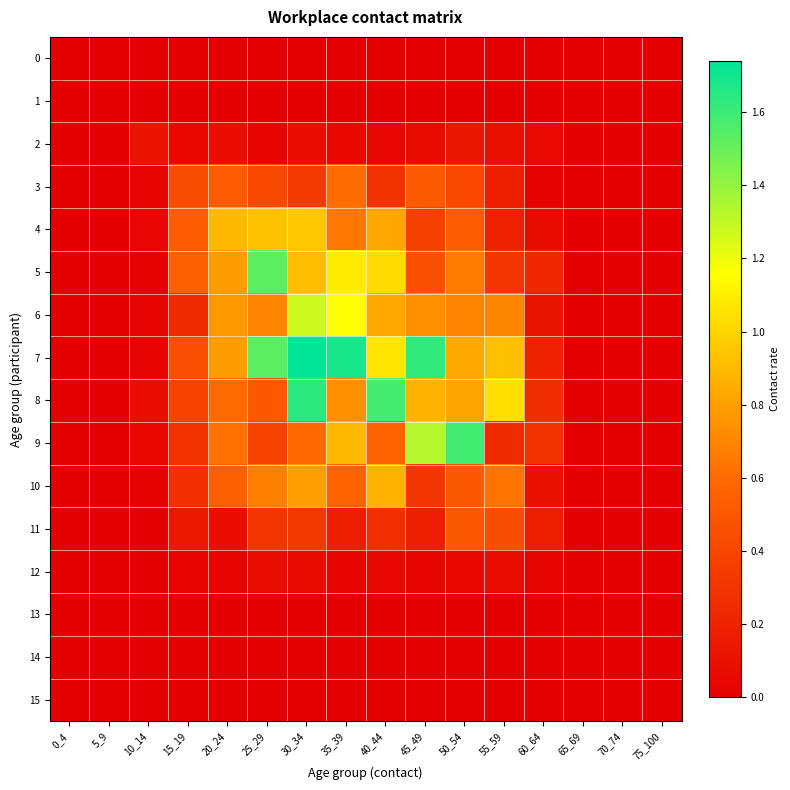

Which series has the widest spread of values?

7